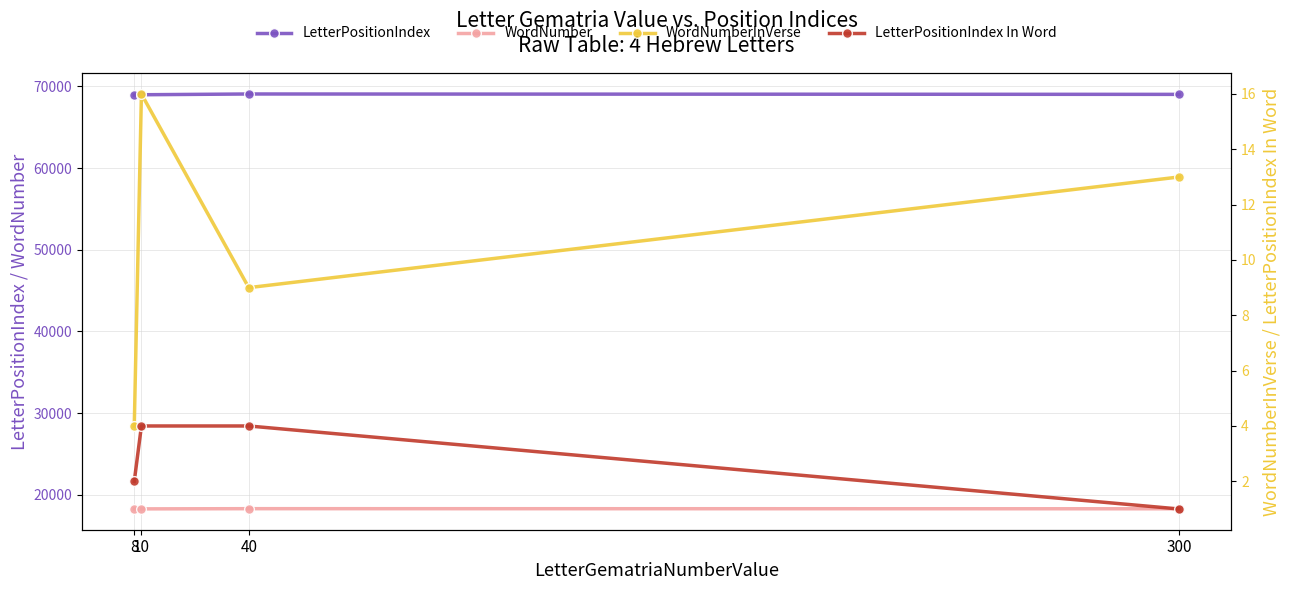

True or false: WordNumber and WordNumberInVerse intersect in this chart.

False